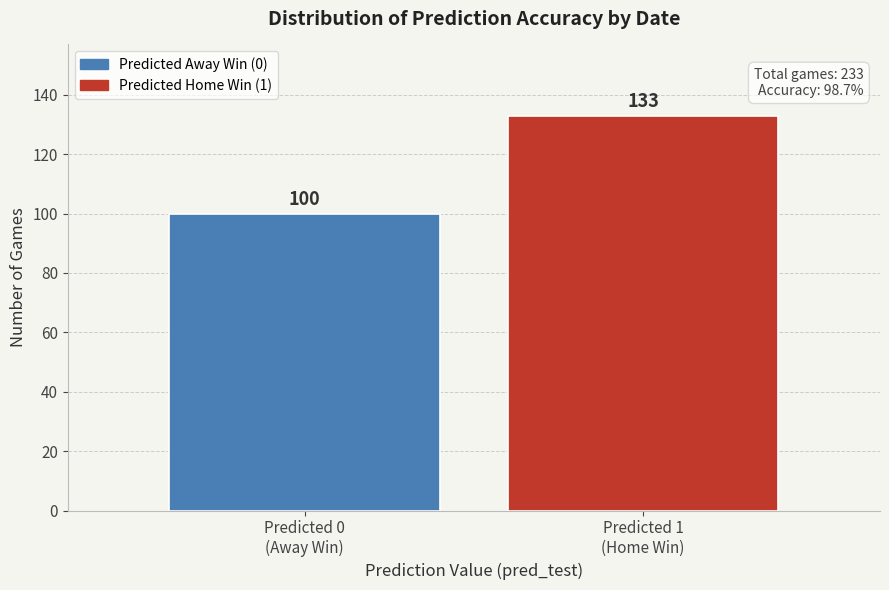

Reading right to left, transcribe all the data shown in this chart.

133	100